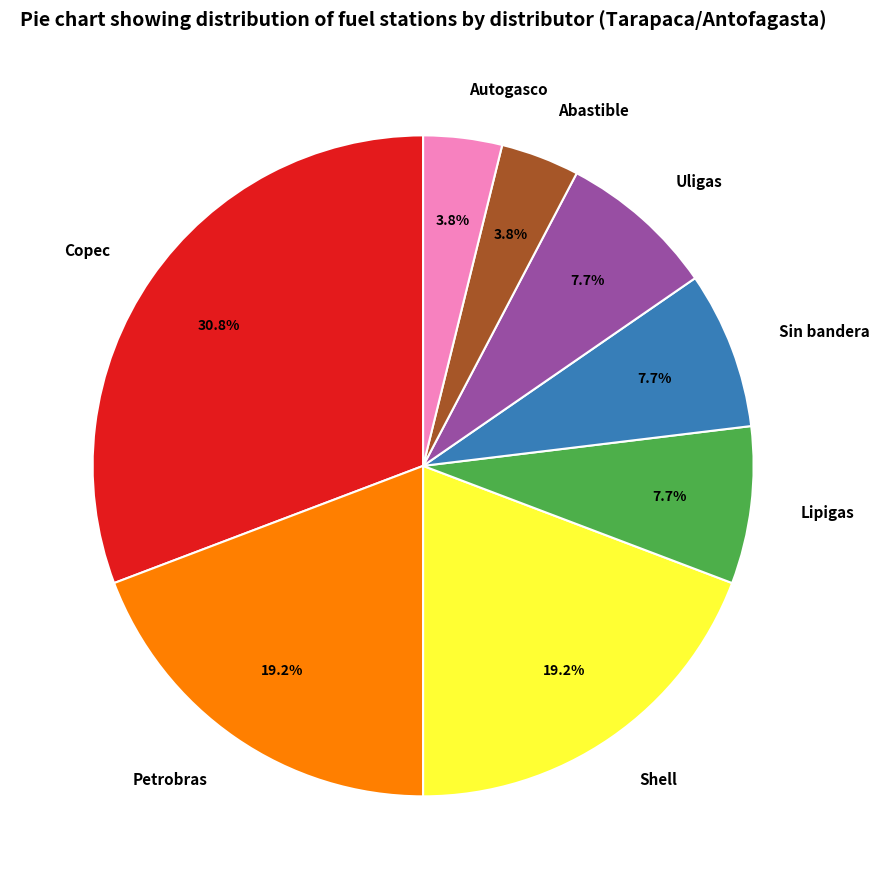

True or false: Autogasco accounts for 4% of the total.

True